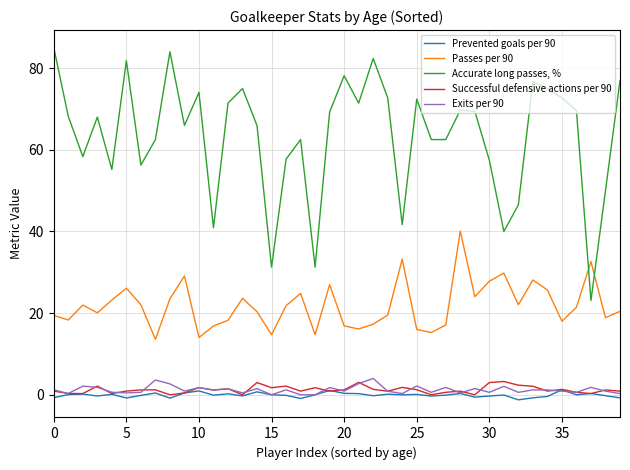

What is the maximum value shown in the chart?

85.0